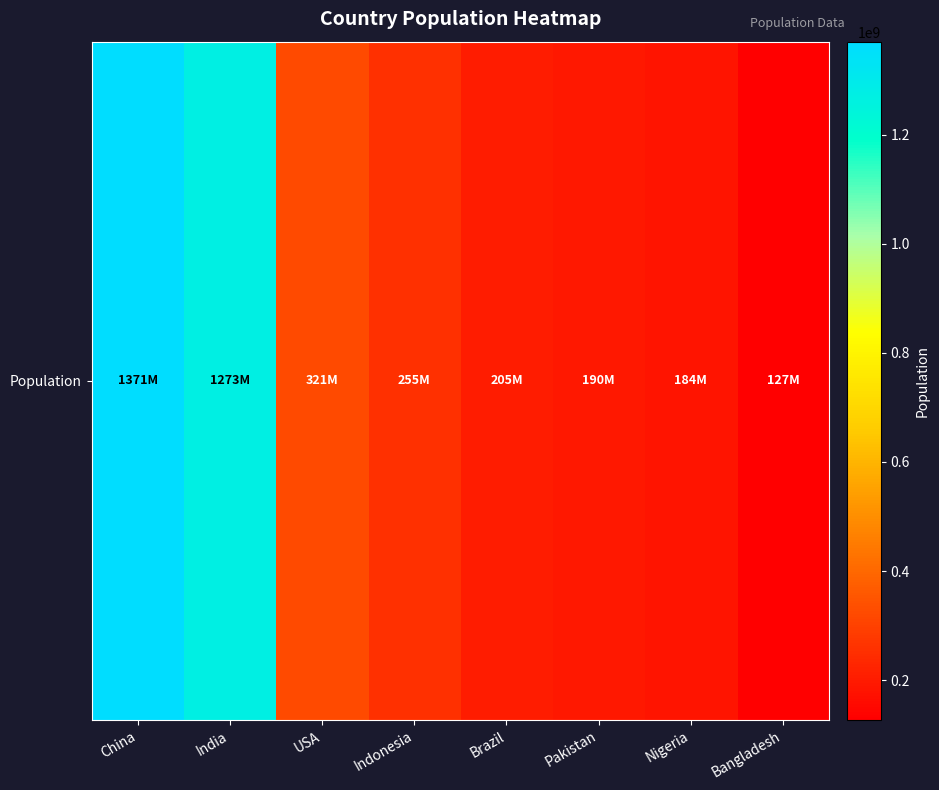

Rank the categories by value from highest to lowest.

China, India, USA, Indonesia, Brazil, Pakistan, Nigeria, Bangladesh